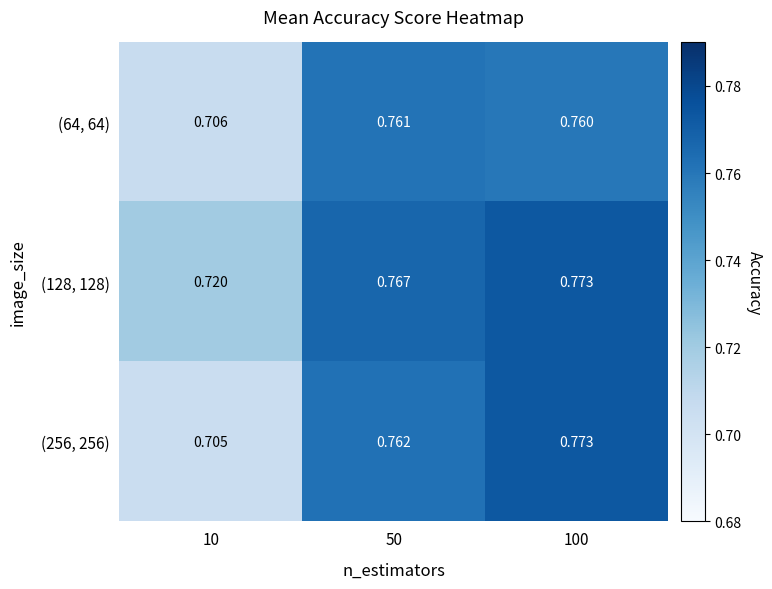

Is the value of (256, 256) at 100 greater than the value of (64, 64) at 100?

Yes